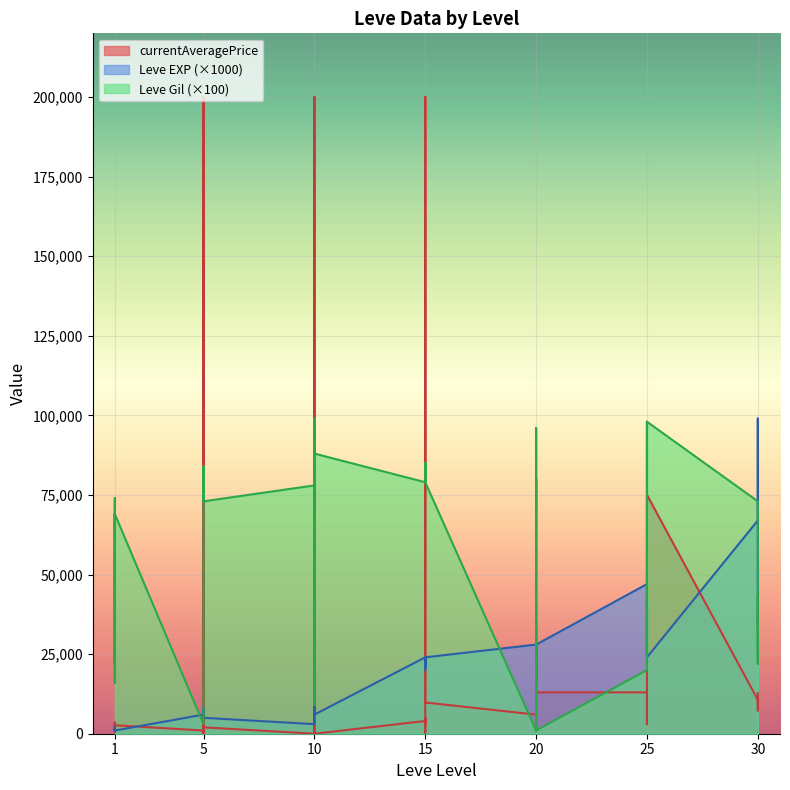

At which category does Leve Gil reach its first local peak?

1